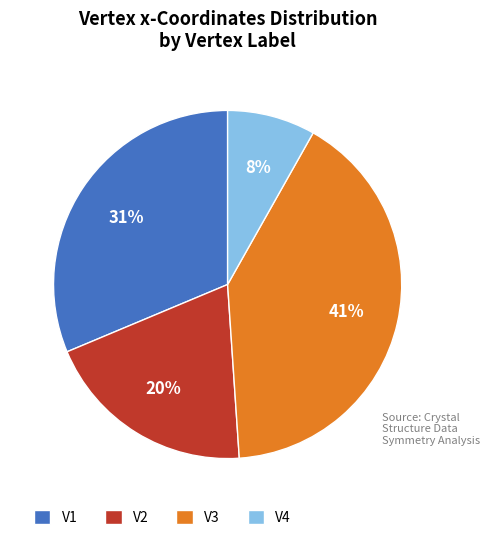

The V4 slice represents 1% of the pie. True or false?

False